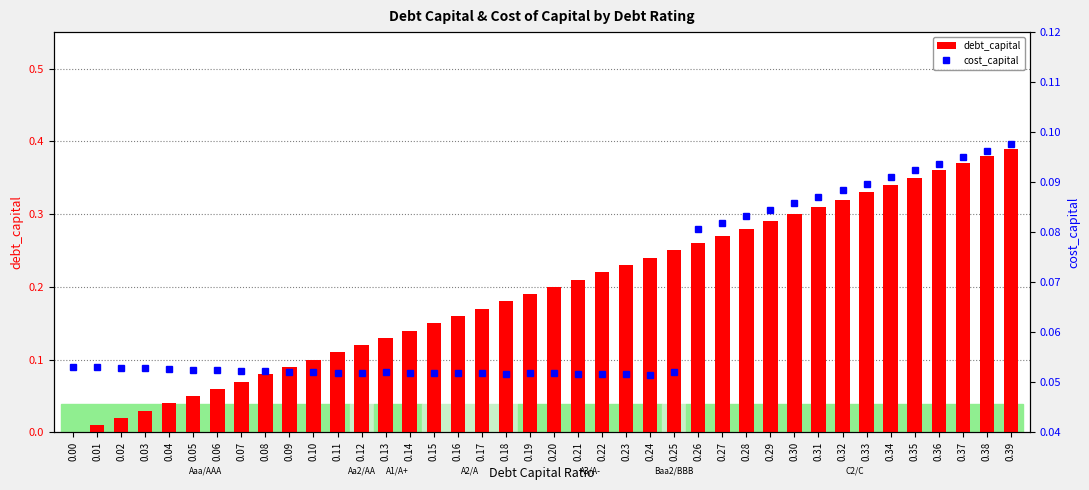

Is the value of debt_capital at 0.37 greater than the value of cost_capital at 0.02?

Yes